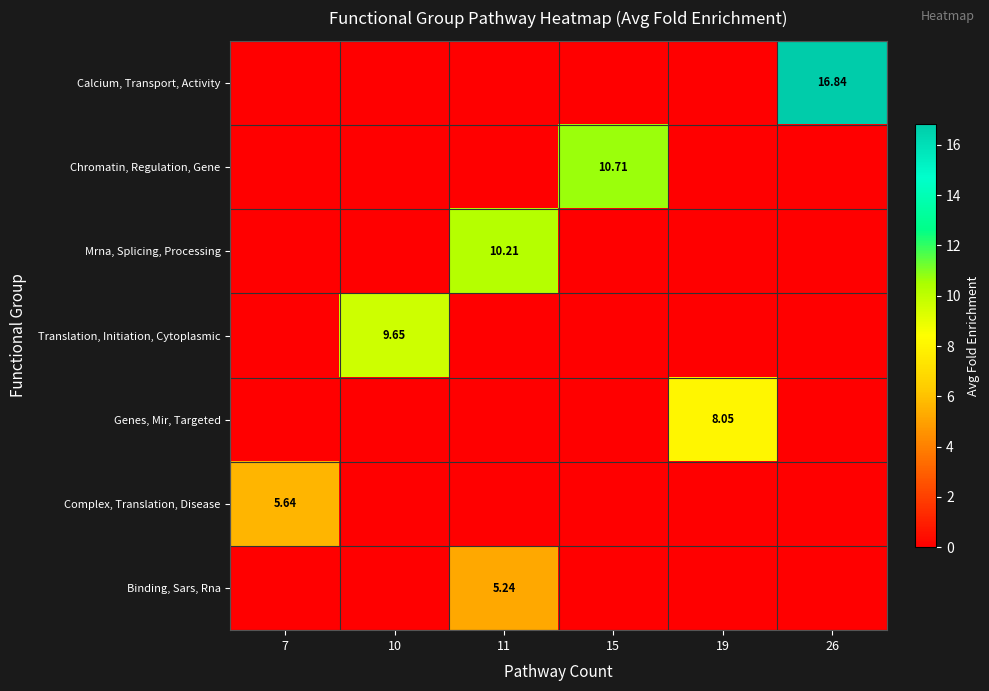

What is the greatest value displayed?

16.8